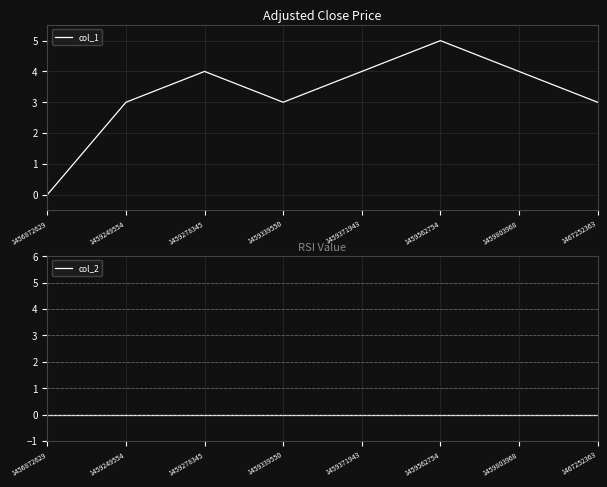

True or false: col_2 and col_1 cross at least once.

False